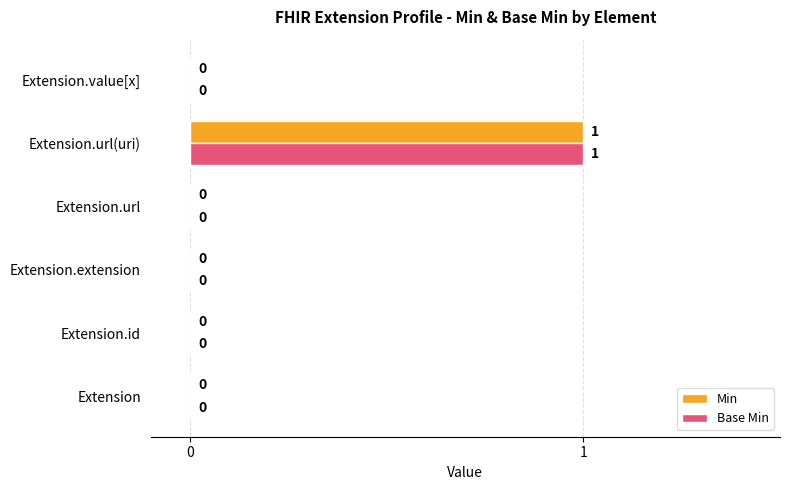

How many data points does each series have?

6